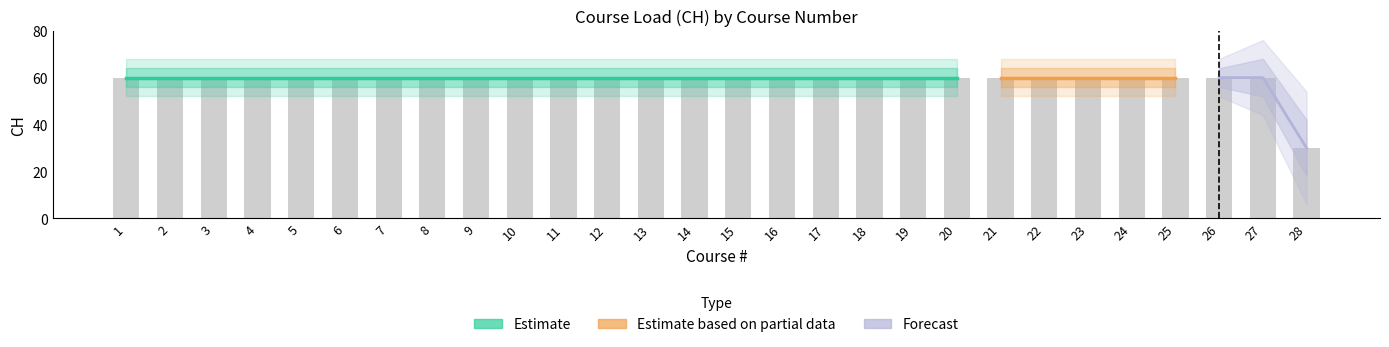

Reading left to right, transcribe all the data shown in this chart.

1=60	2=60	3=60	4=60	5=60	6=60	7=60	8=60	9=60	10=60	11=60	12=60	13=60	14=60	15=60	16=60	17=60	18=60	19=60	20=60	21=60	22=60	23=60	24=60	25=60	26=60	27=60	28=30